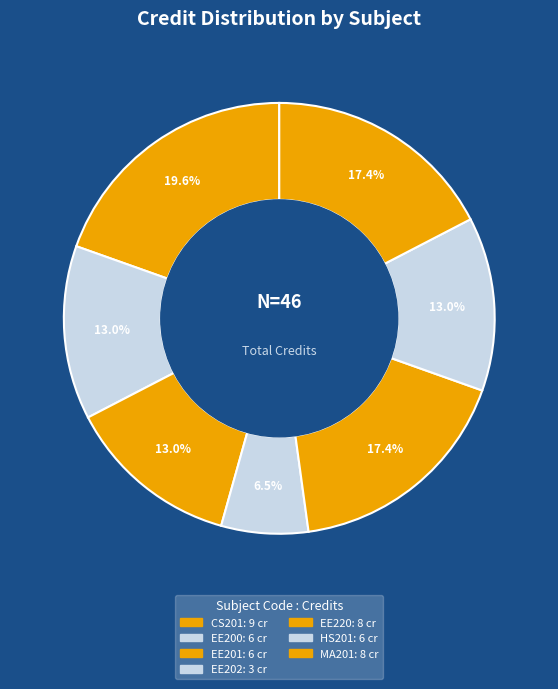

Does CS201 account for over 50% of the chart?

No